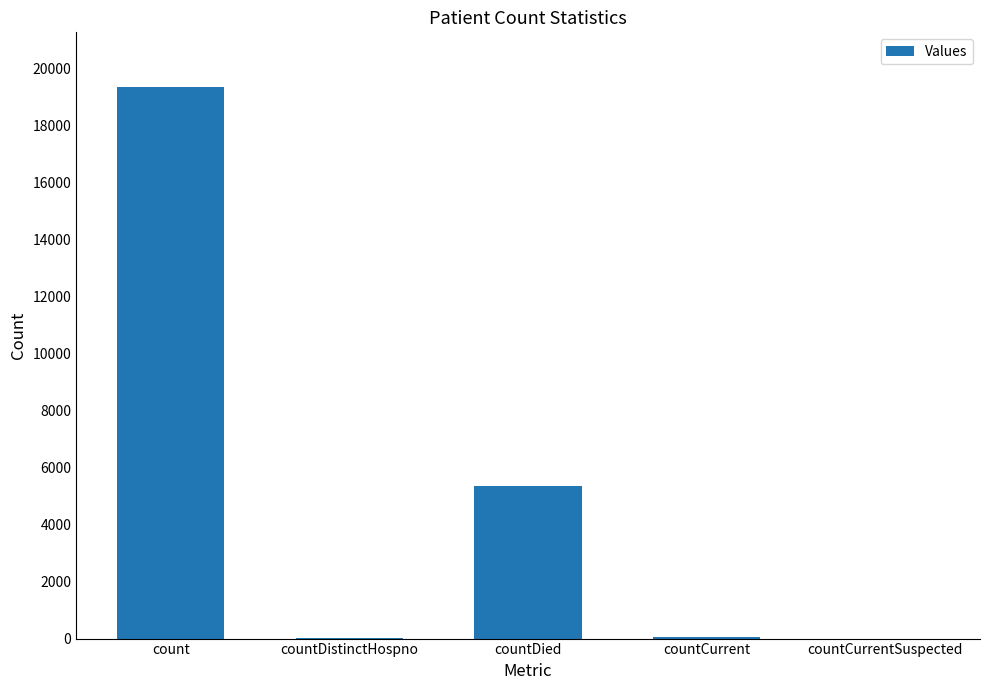

Are the bars grouped side by side (vs. stacked)?

No